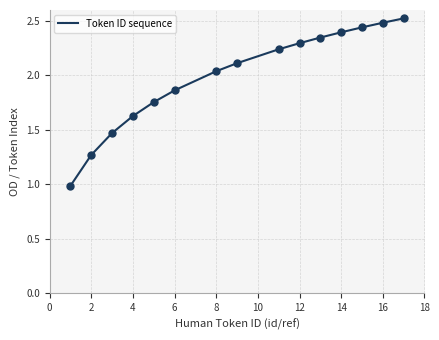

What is the maximum value shown in the chart?

2.5